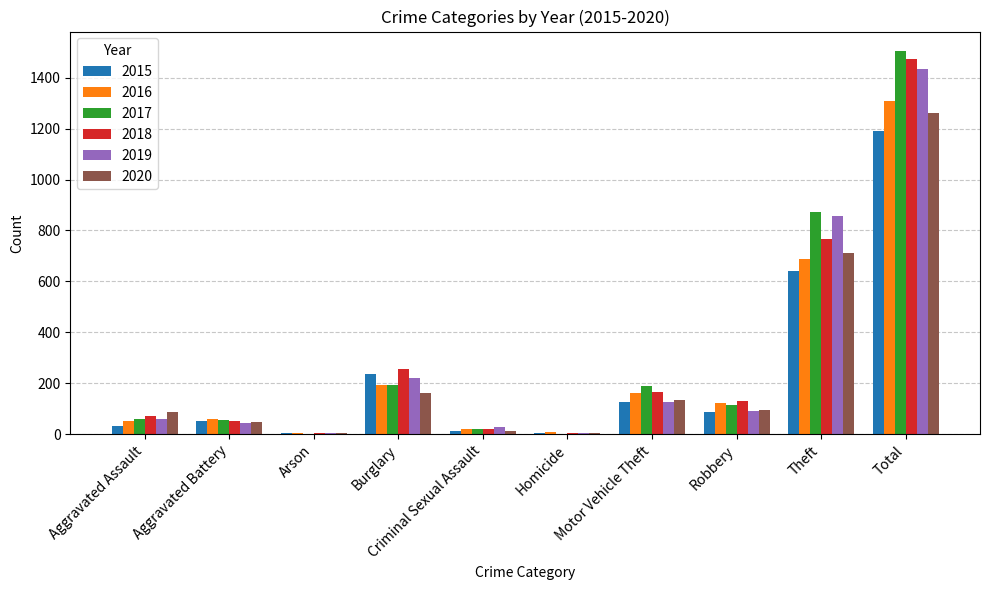

What is the average value of the 2018 series?

295